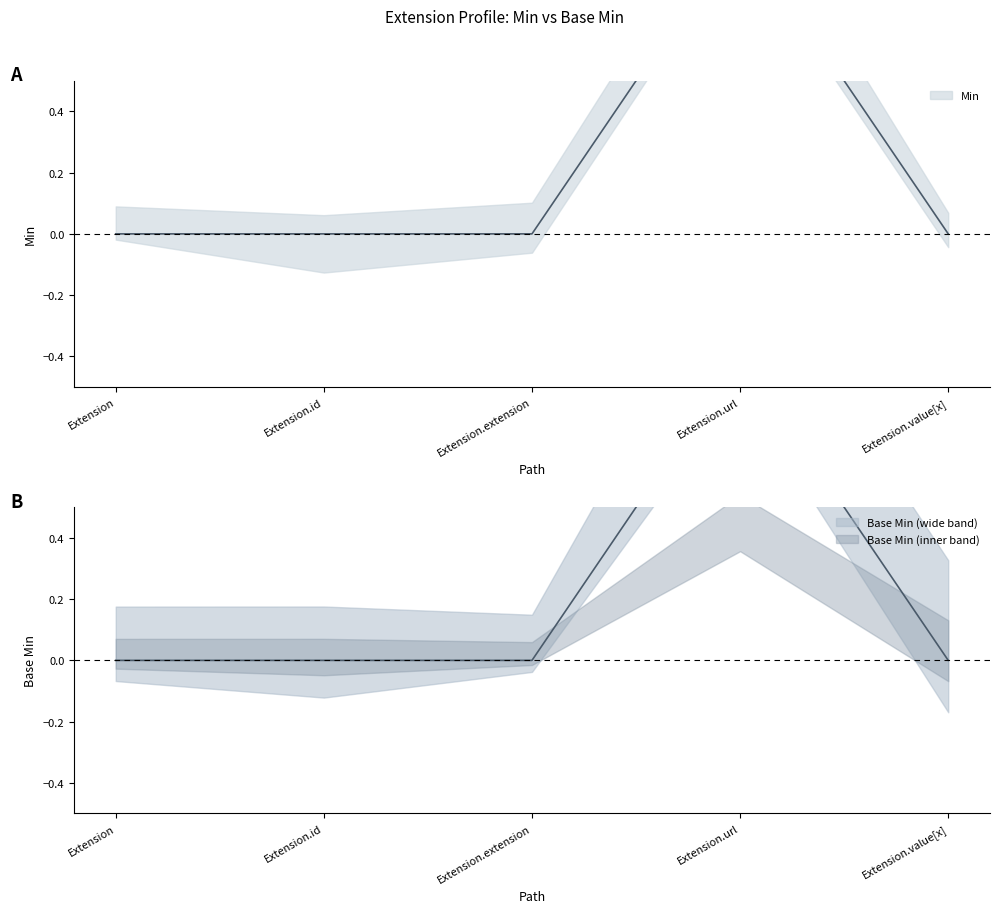

What is the label of the 4th point from the left?

Extension.url